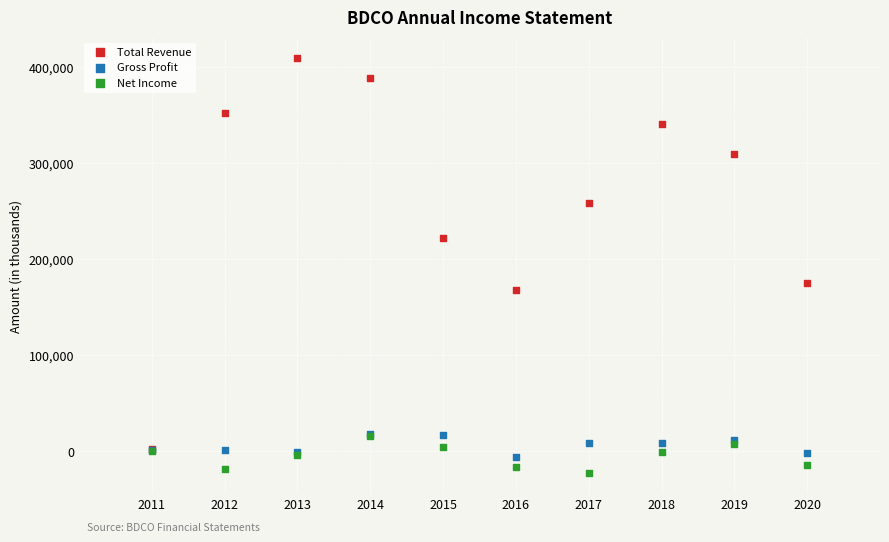

Across all series, what Y value is closest to 193600?

174800